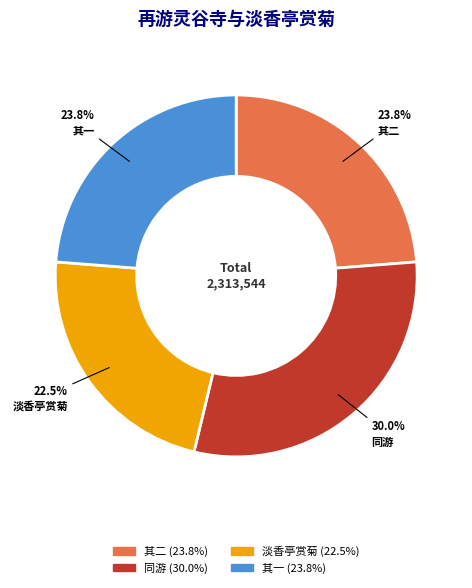

Does any single category account for the majority?

No